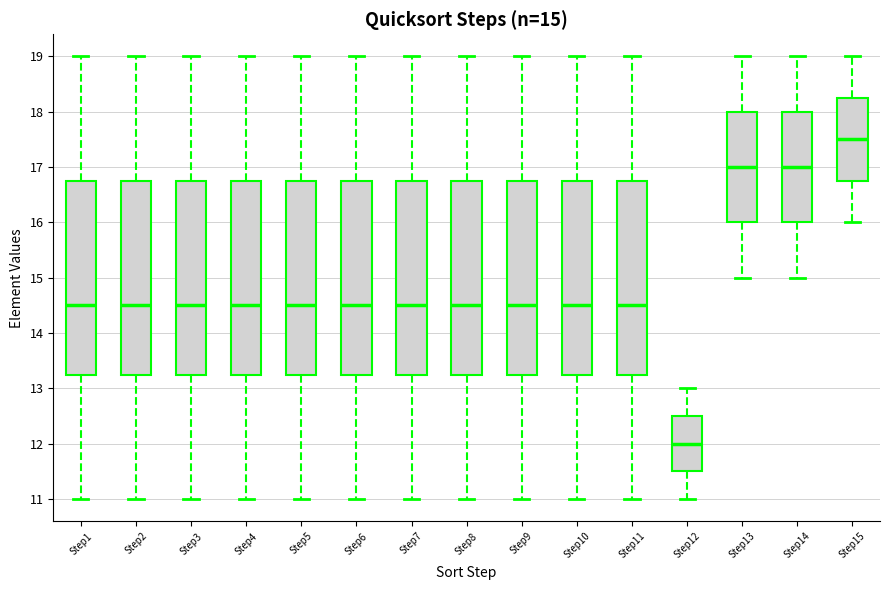

Which box's median line is the highest?

Step15